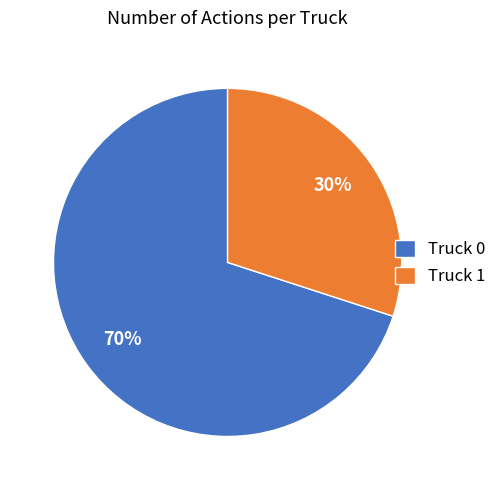

How many slices are in this pie chart?

2